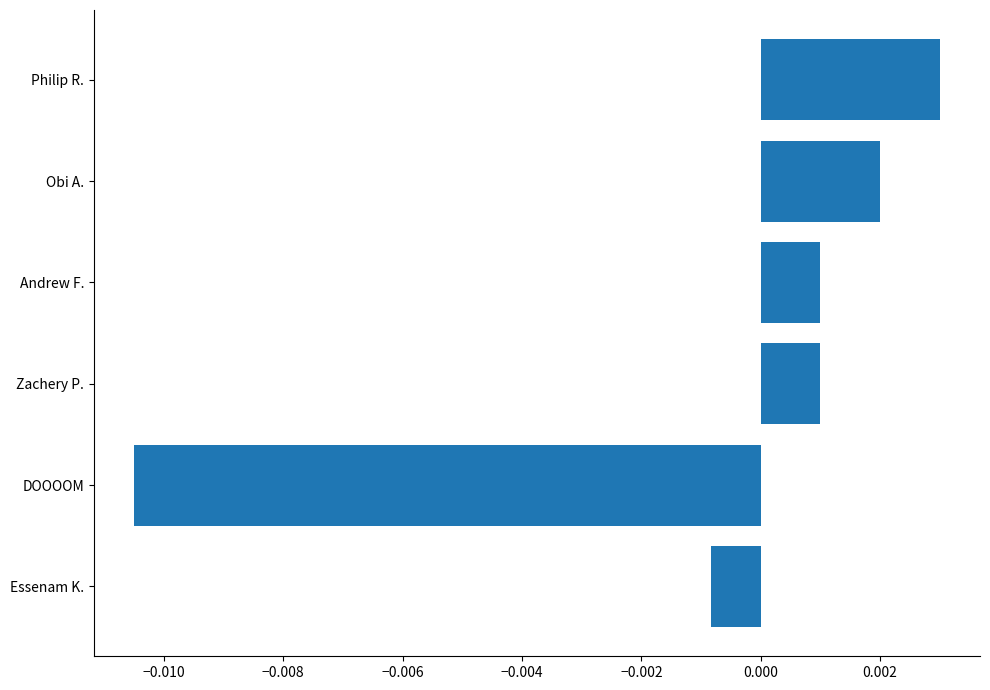

Does the chart contain any negative values?

Yes